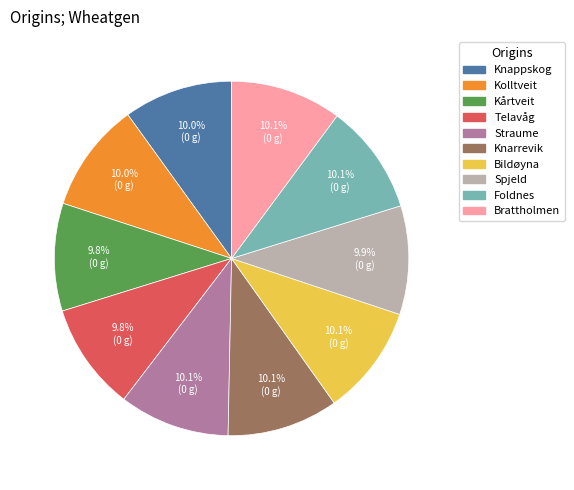

To the nearest percent, what percentage of the pie is Kårtveit?

10%